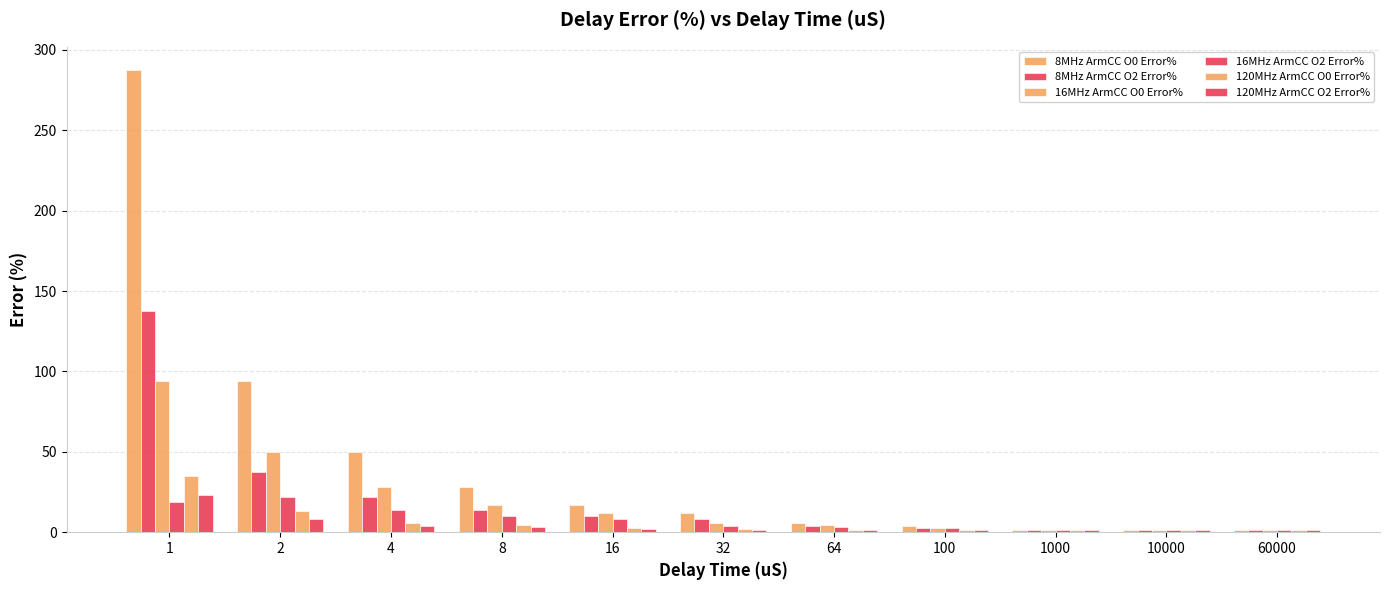

Are the bars horizontal?

No